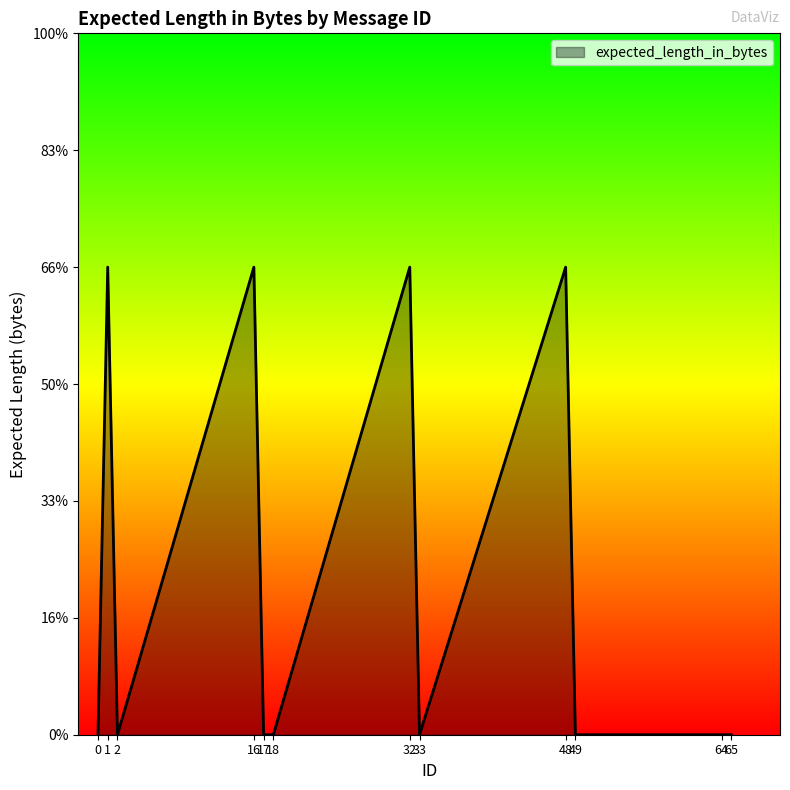

Does the chart display data point markers on the line(s)?

No